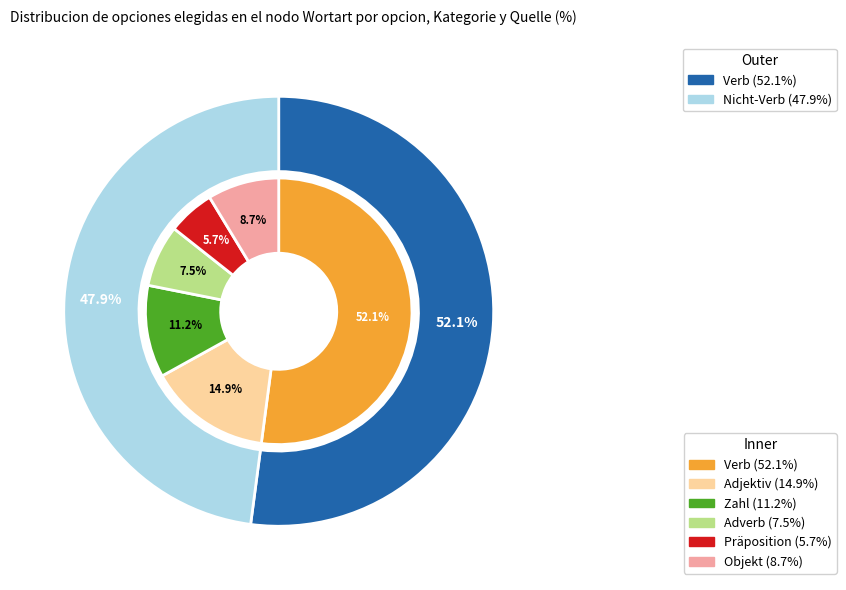

What percentage is the Zahl slice, to the nearest percent?

11%